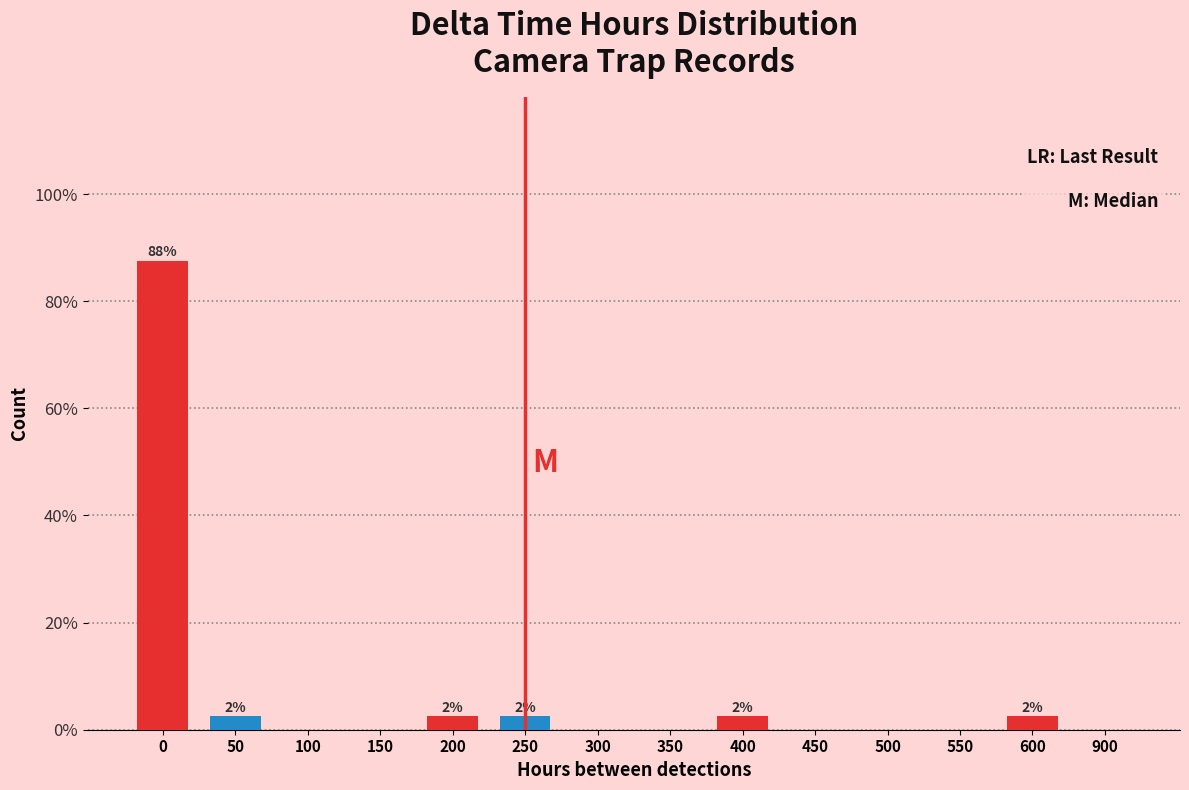

Reading left to right, extract all data points from this chart.

0=87.5	50=2.5	100=0.0	150=0.0	200=2.5	250=2.5	300=0.0	350=0.0	400=2.5	450=0.0	500=0.0	550=0.0	600=2.5	900=0.0